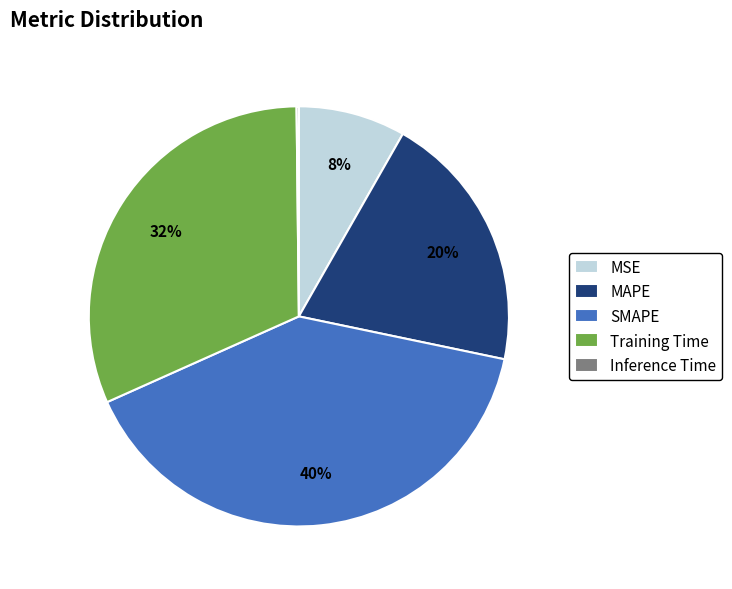

To the nearest percent, what is the difference between the largest and smallest slice percentages?

40%